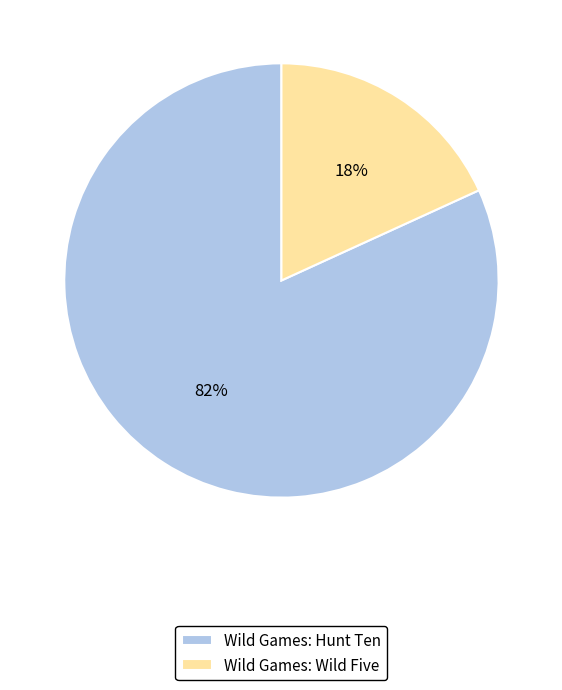

Rank the categories by value from highest to lowest.

Wild Games: Hunt Ten, Wild Games: Wild Five